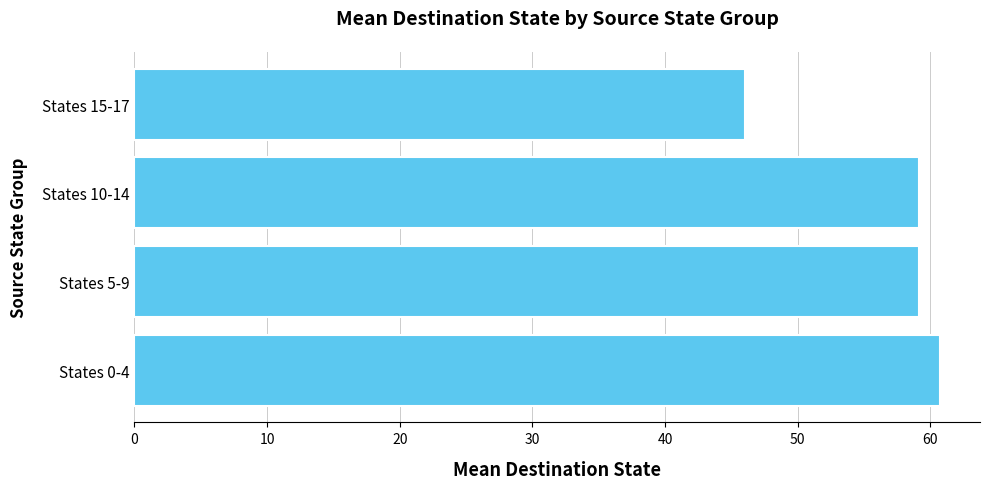

What is the change in value from States 0-4 to States 5-9?

-1.6